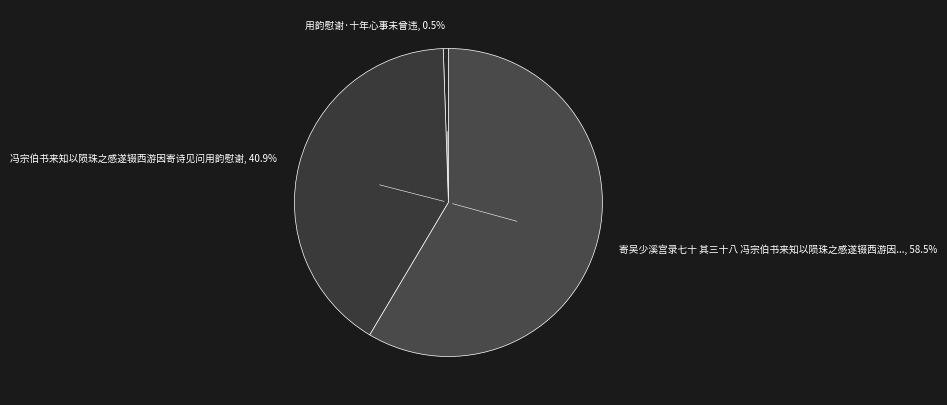

What is the majority slice?

寄吴少溪宫录七十 其三十八 冯宗伯书来知以陨珠之感遂辍西游因..., 58.5%